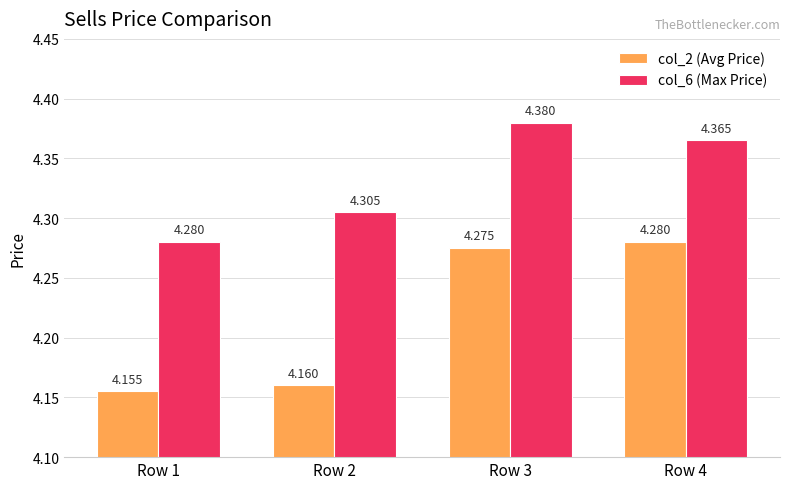

Which series changed the most between Row 2 and Row 4?

col_2 (Avg Price)